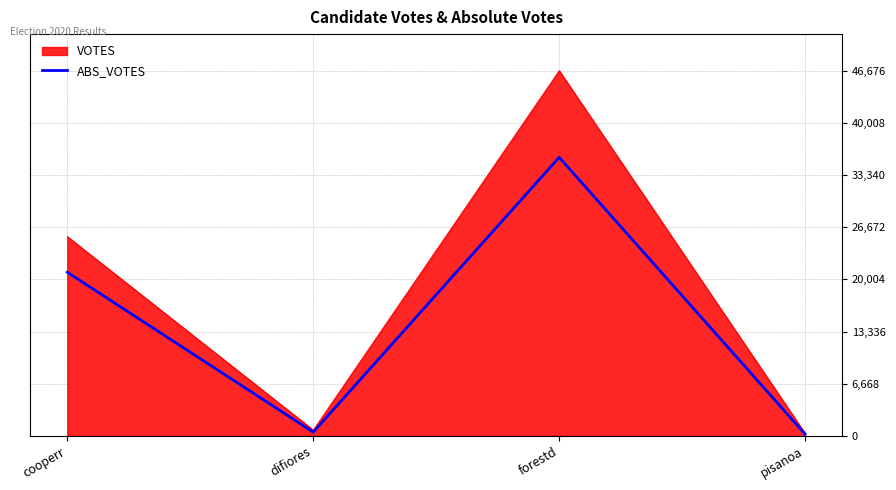

At which label is VOTES closest to 23498?

cooperr